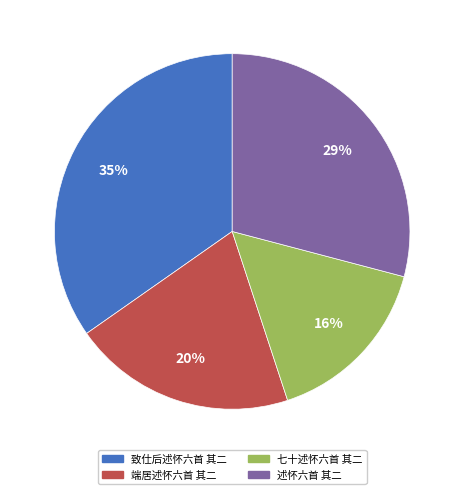

How many slices are in this pie chart?

4